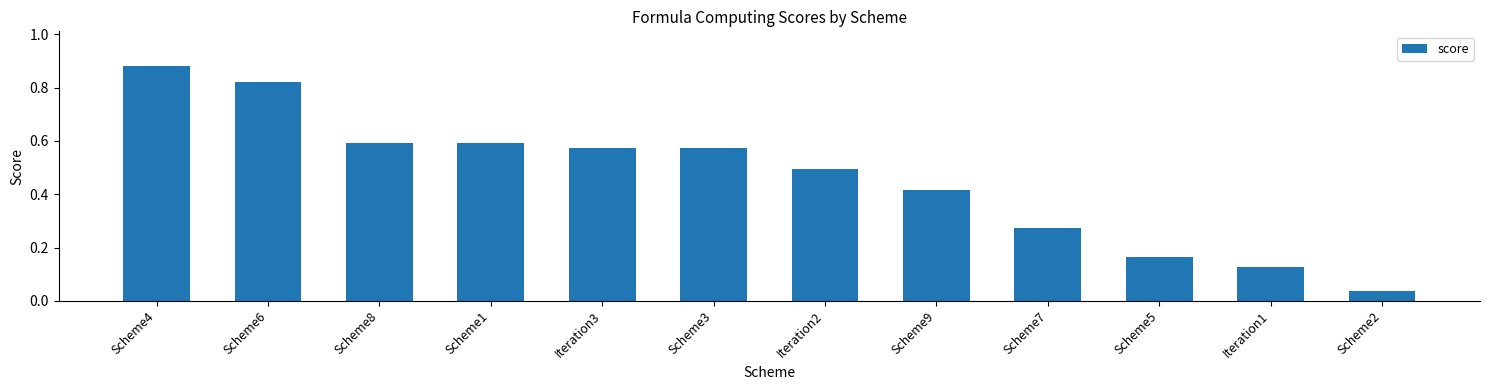

Does the chart contain any negative values?

No